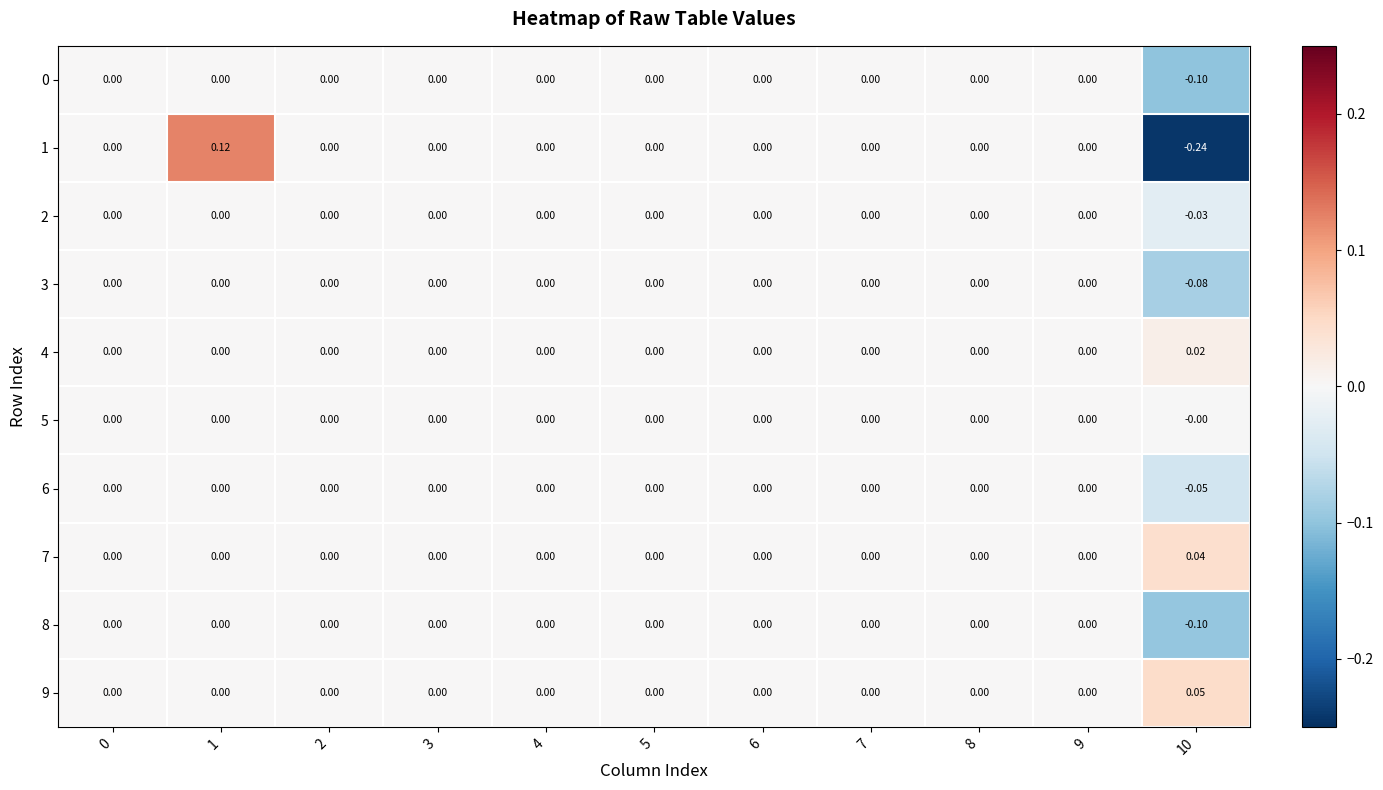

Count the number of data series in this chart.

10